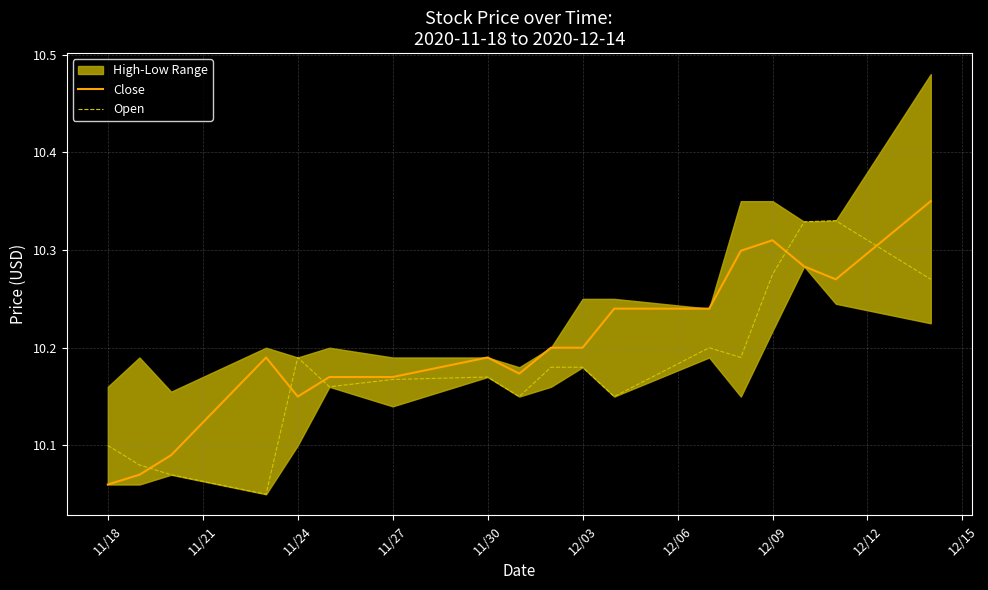

What is the smallest value displayed?

10.1